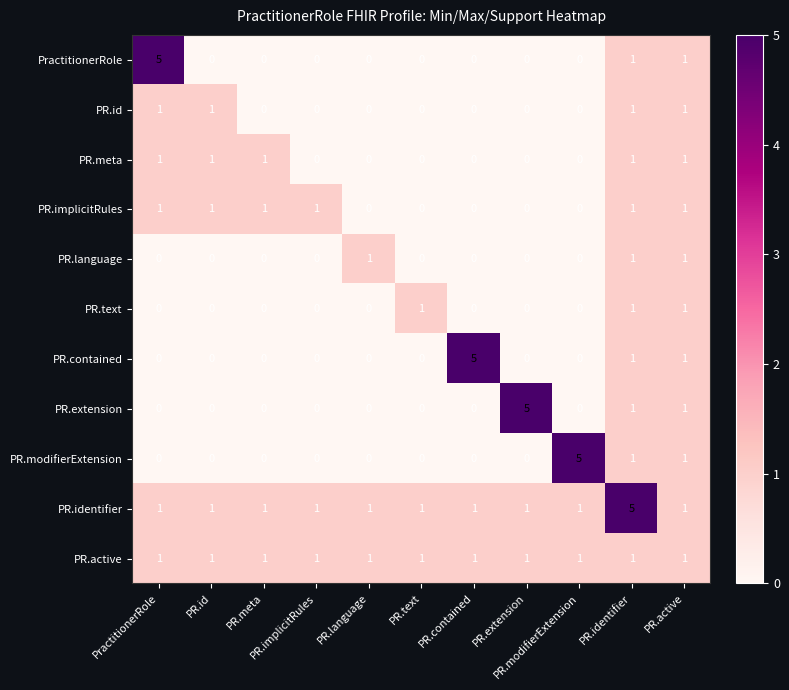

Reading left to right, what are all the values shown in this chart?

PractitionerRole: PractitionerRole=5	PR.id=0	PR.meta=0	PR.implicitRules=0	PR.language=0	PR.text=0	PR.contained=0	PR.extension=0	PR.modifierExtension=0	PR.identifier=1	PR.active=1
PR.id: PractitionerRole=1	PR.id=1	PR.meta=0	PR.implicitRules=0	PR.language=0	PR.text=0	PR.contained=0	PR.extension=0	PR.modifierExtension=0	PR.identifier=1	PR.active=1
PR.meta: PractitionerRole=1	PR.id=1	PR.meta=1	PR.implicitRules=0	PR.language=0	PR.text=0	PR.contained=0	PR.extension=0	PR.modifierExtension=0	PR.identifier=1	PR.active=1
PR.implicitRules: PractitionerRole=1	PR.id=1	PR.meta=1	PR.implicitRules=1	PR.language=0	PR.text=0	PR.contained=0	PR.extension=0	PR.modifierExtension=0	PR.identifier=1	PR.active=1
PR.language: PractitionerRole=0	PR.id=0	PR.meta=0	PR.implicitRules=0	PR.language=1	PR.text=0	PR.contained=0	PR.extension=0	PR.modifierExtension=0	PR.identifier=1	PR.active=1
PR.text: PractitionerRole=0	PR.id=0	PR.meta=0	PR.implicitRules=0	PR.language=0	PR.text=1	PR.contained=0	PR.extension=0	PR.modifierExtension=0	PR.identifier=1	PR.active=1
PR.contained: PractitionerRole=0	PR.id=0	PR.meta=0	PR.implicitRules=0	PR.language=0	PR.text=0	PR.contained=5	PR.extension=0	PR.modifierExtension=0	PR.identifier=1	PR.active=1
PR.extension: PractitionerRole=0	PR.id=0	PR.meta=0	PR.implicitRules=0	PR.language=0	PR.text=0	PR.contained=0	PR.extension=5	PR.modifierExtension=0	PR.identifier=1	PR.active=1
PR.modifierExtension: PractitionerRole=0	PR.id=0	PR.meta=0	PR.implicitRules=0	PR.language=0	PR.text=0	PR.contained=0	PR.extension=0	PR.modifierExtension=5	PR.identifier=1	PR.active=1
PR.identifier: PractitionerRole=1	PR.id=1	PR.meta=1	PR.implicitRules=1	PR.language=1	PR.text=1	PR.contained=1	PR.extension=1	PR.modifierExtension=1	PR.identifier=5	PR.active=1
PR.active: PractitionerRole=1	PR.id=1	PR.meta=1	PR.implicitRules=1	PR.language=1	PR.text=1	PR.contained=1	PR.extension=1	PR.modifierExtension=1	PR.identifier=1	PR.active=1